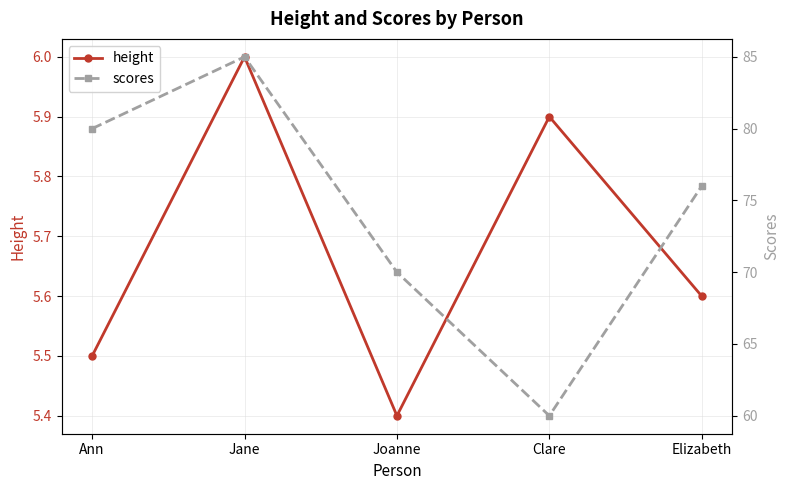

True or false: height has more than 2 points higher than both neighbors.

False